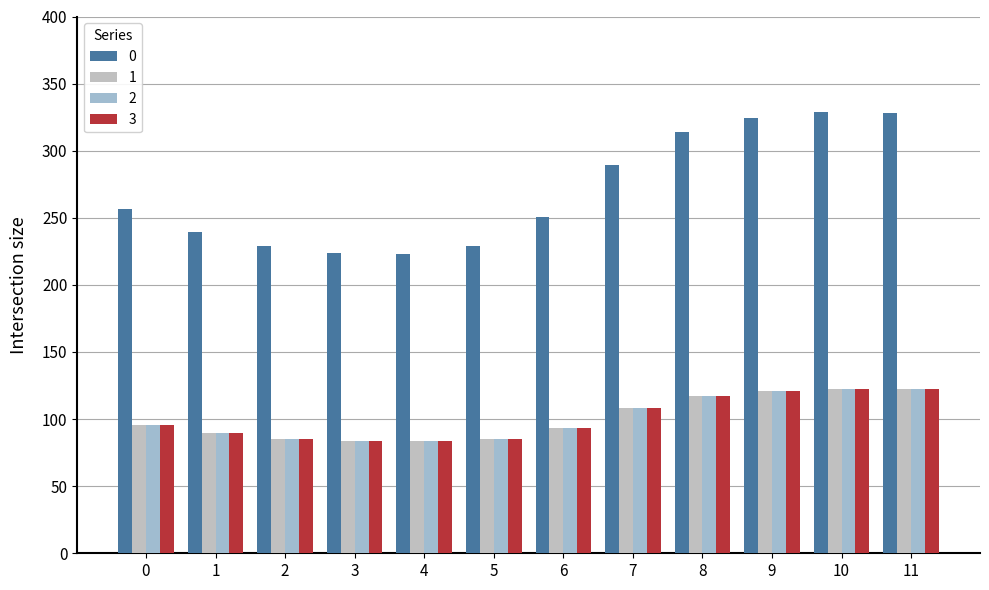

True or false: 0 has a value of 110.2 at 4.

False